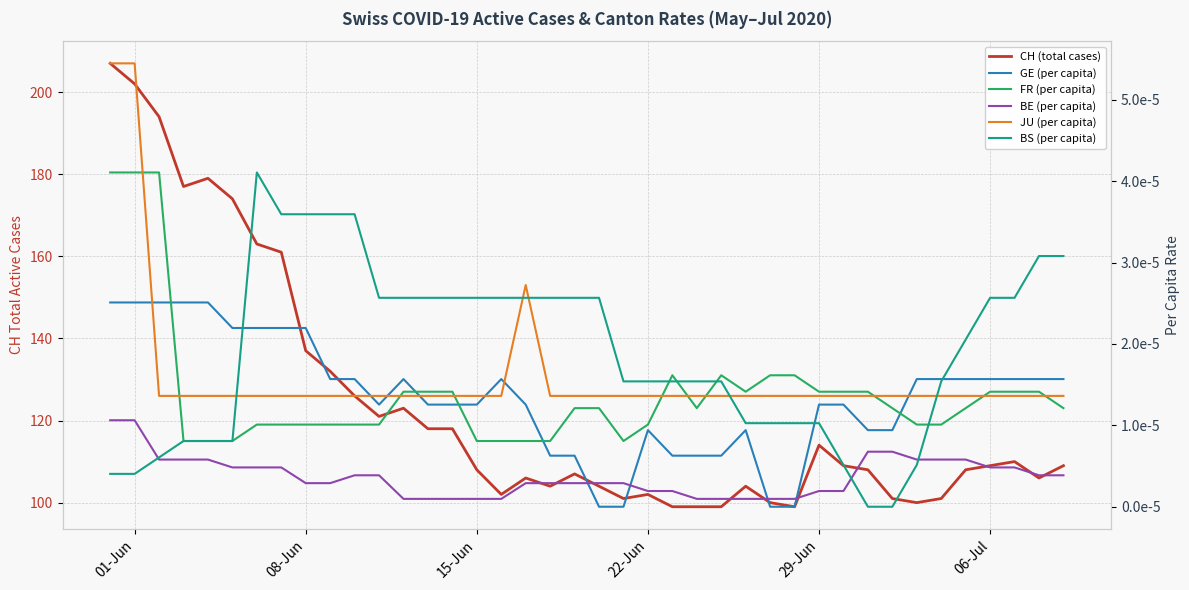

Is the value of JU (per capita) at 17 greater than the value of GE (per capita) at 19?

Yes